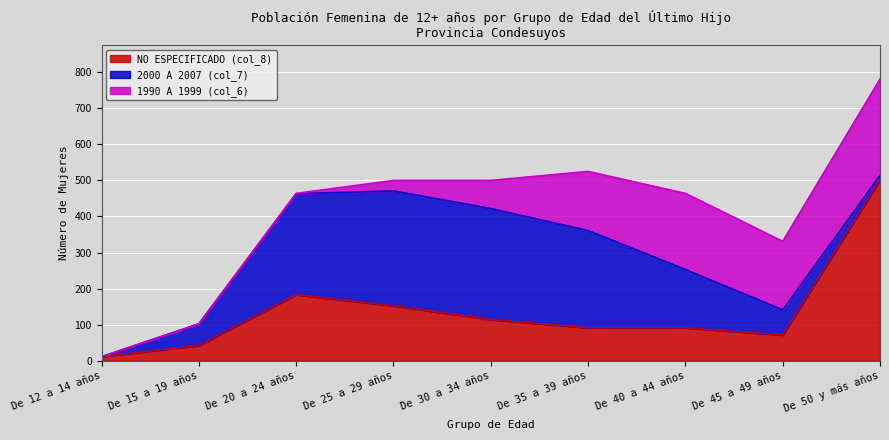

Which category has the highest value in the NO ESPECIFICADO (col_8) series?

De 50 y más años